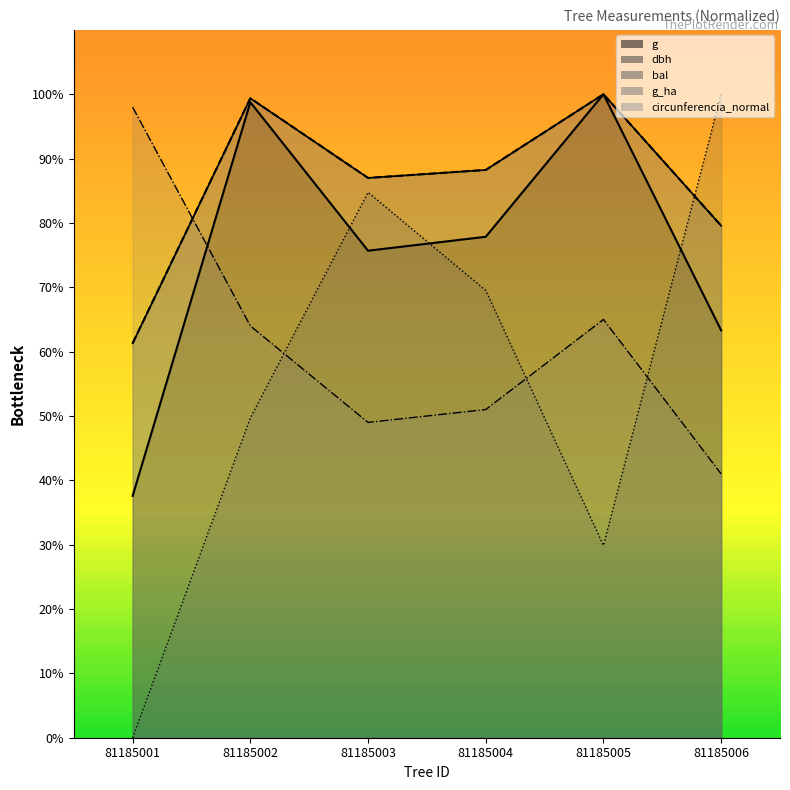

True or false: g_ha and g intersect in this chart.

True